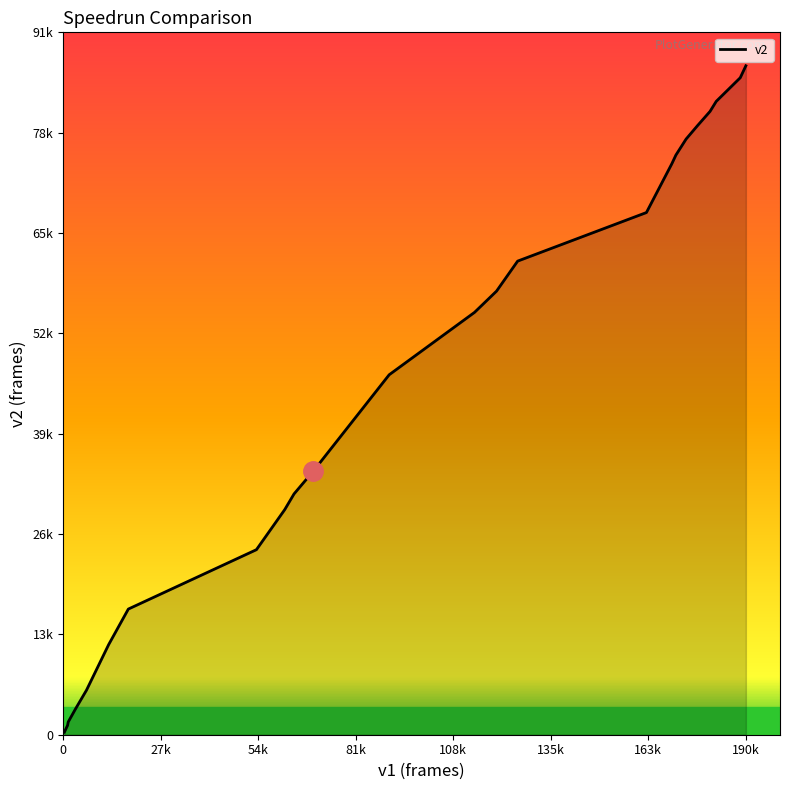

Does the chart display data point markers on the line(s)?

No